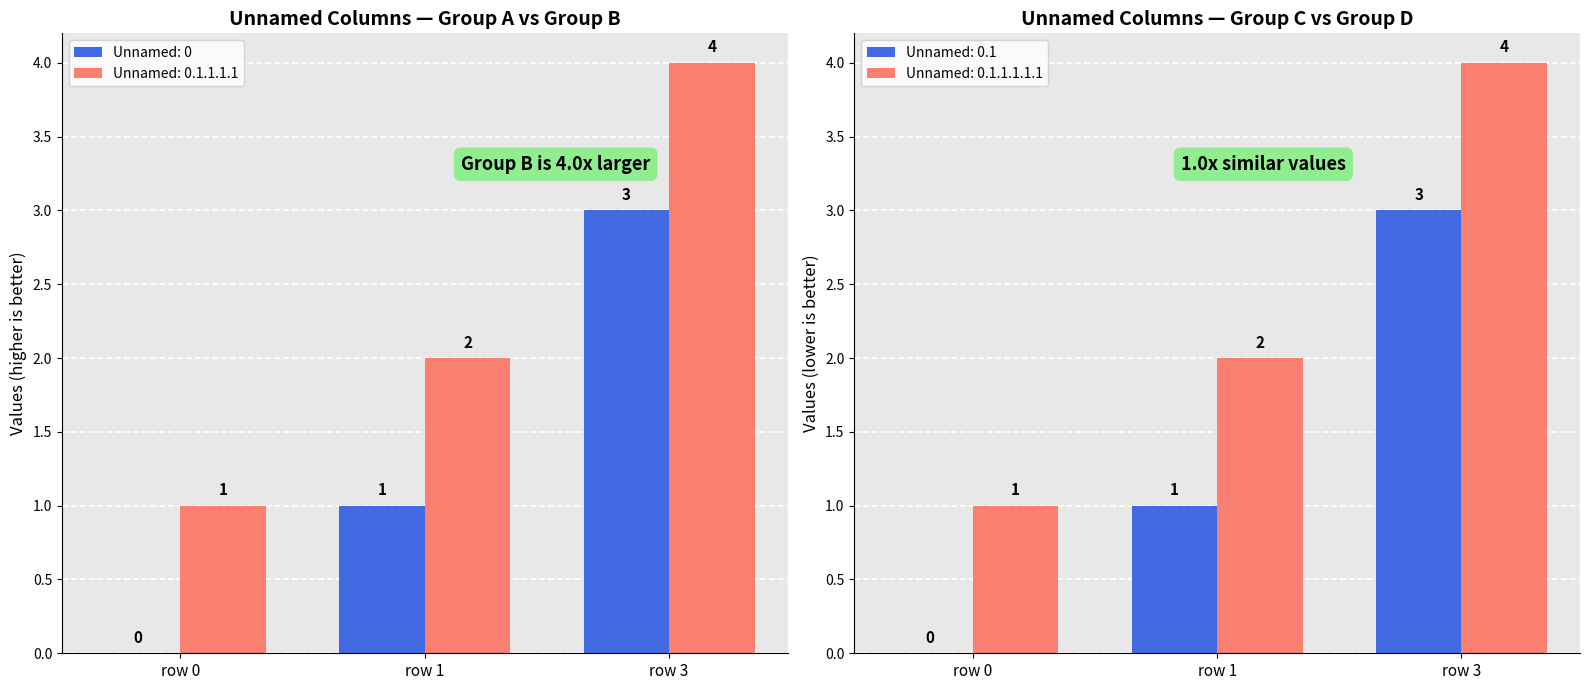

Does the chart contain any negative values?

No